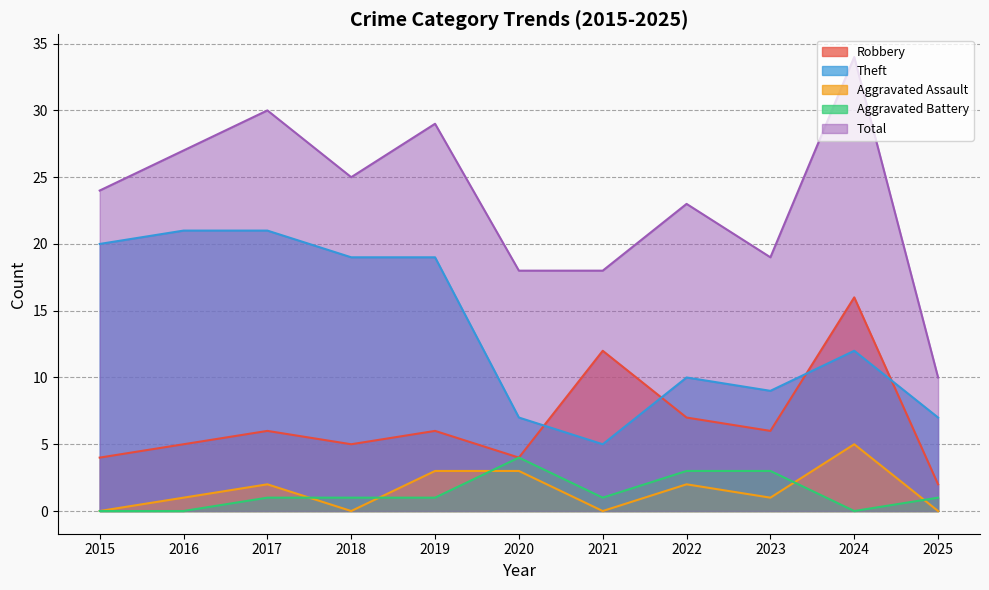

Reading right to left, what are all the values shown in this chart?

Robbery: 2	16	6	7	12	4	6	5	6	5	4
Theft: 7	12	9	10	5	7	19	19	21	21	20
Aggravated Assault: 0	5	1	2	0	3	3	0	2	1	0
Aggravated Battery: 1	0	3	3	1	4	1	1	1	0	0
Total: 10	34	19	23	18	18	29	25	30	27	24